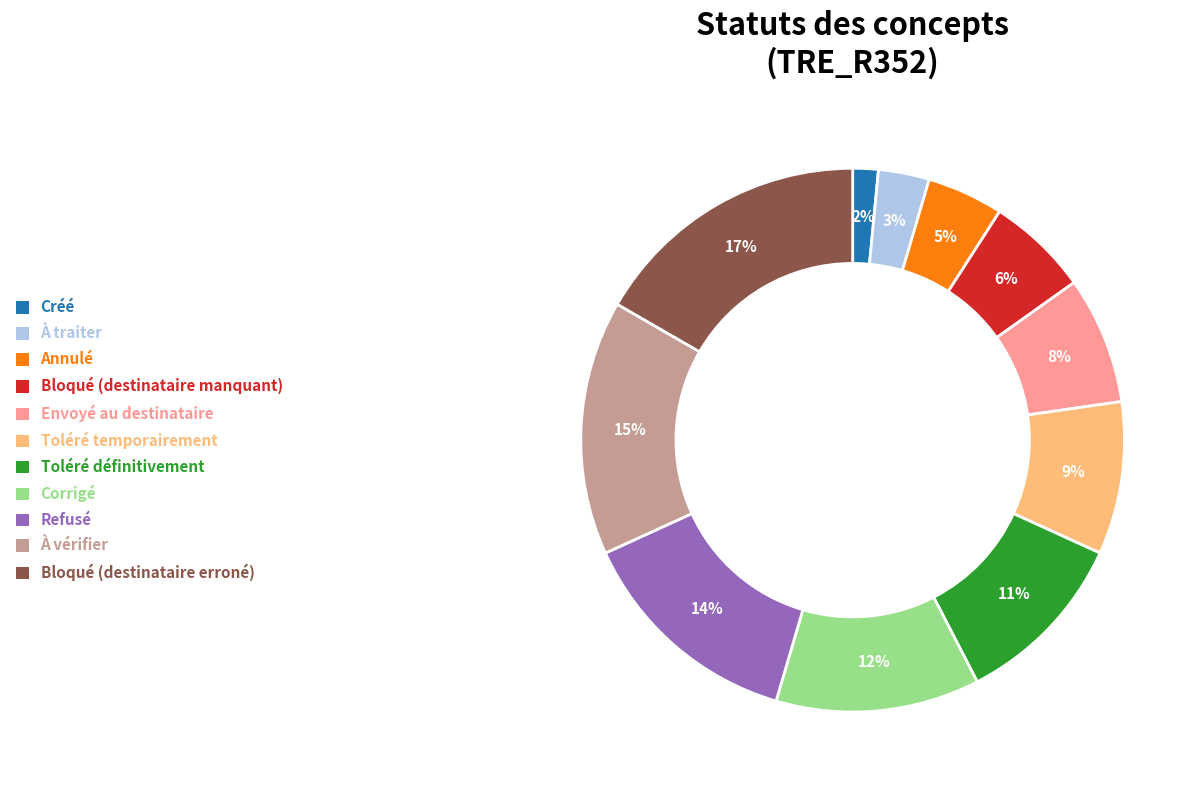

To the nearest percent, what is the difference between the largest and smallest slice percentages?

15%